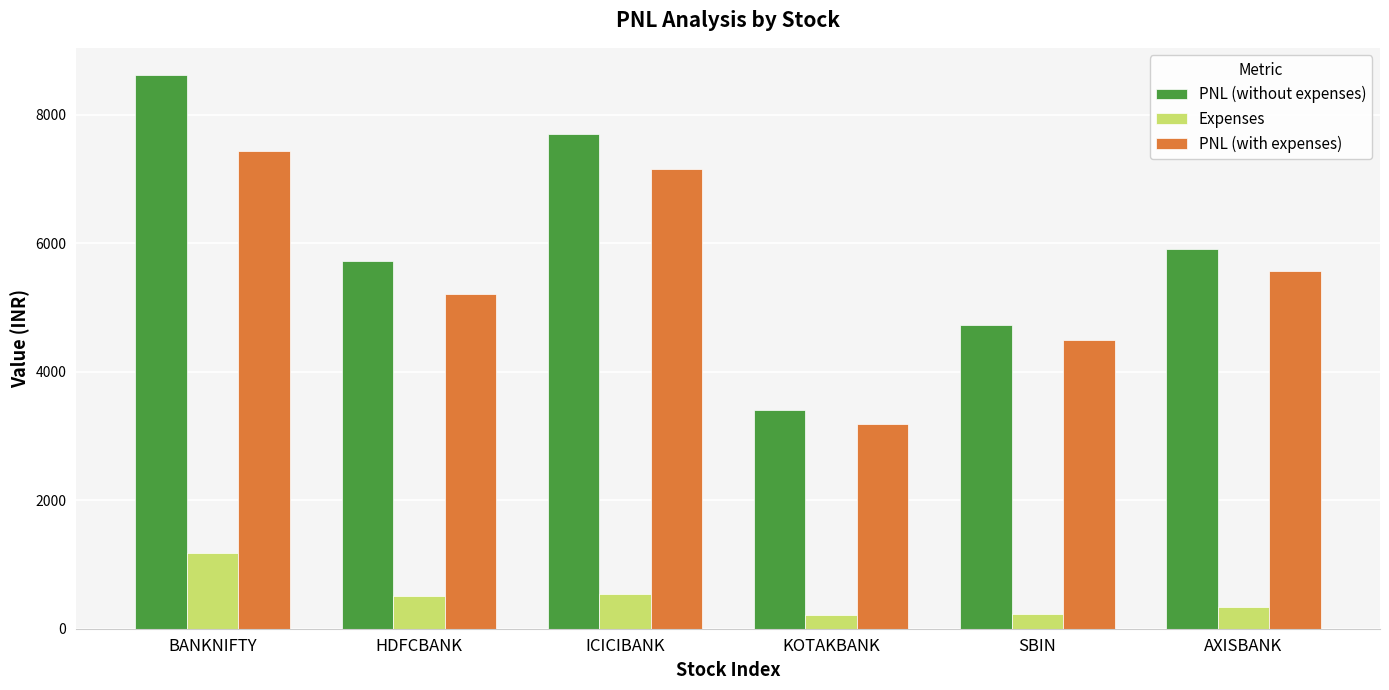

What are all the series names shown in the legend?

PNL (without expenses), Expenses, PNL (with expenses)